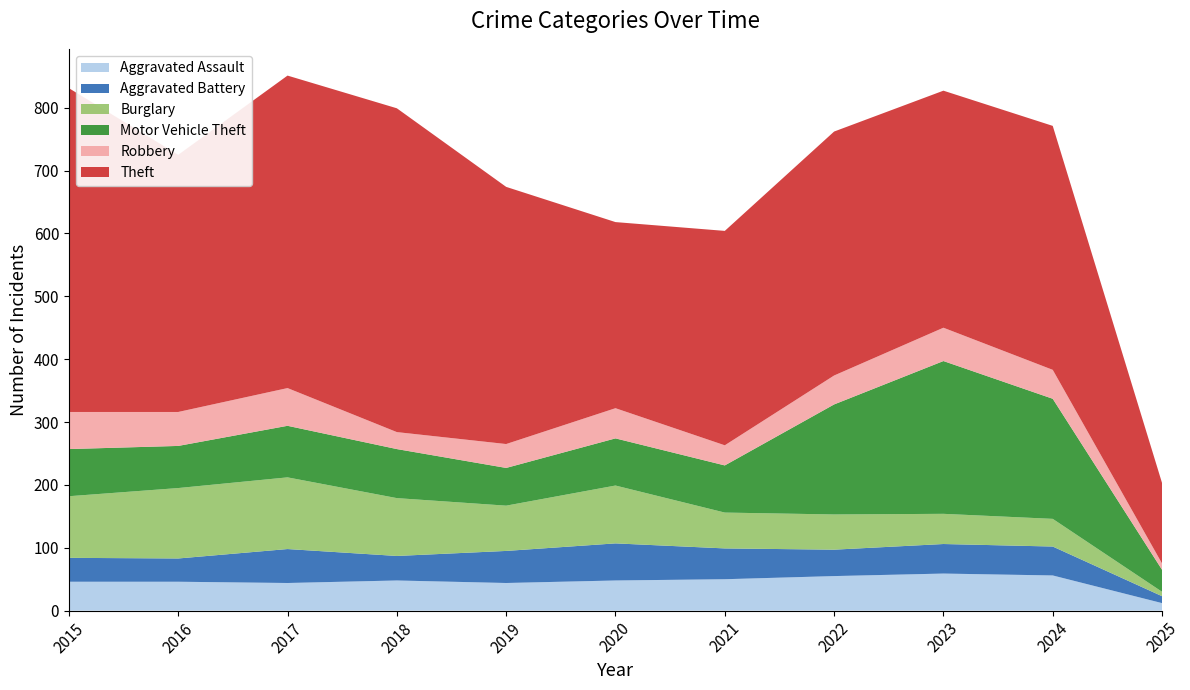

Reading left to right, extract all data points from this chart.

Aggravated Assault: 46	46	44	48	44	48	50	55	59	56	12
Aggravated Battery: 38	37	54	39	51	59	49	42	47	46	11
Burglary: 98	112	114	92	72	92	57	56	48	44	7
Motor Vehicle Theft: 75	67	82	78	60	75	75	175	243	191	35
Robbery: 59	54	60	27	38	48	32	46	53	46	10
Theft: 515	409	497	515	409	296	341	388	377	388	128